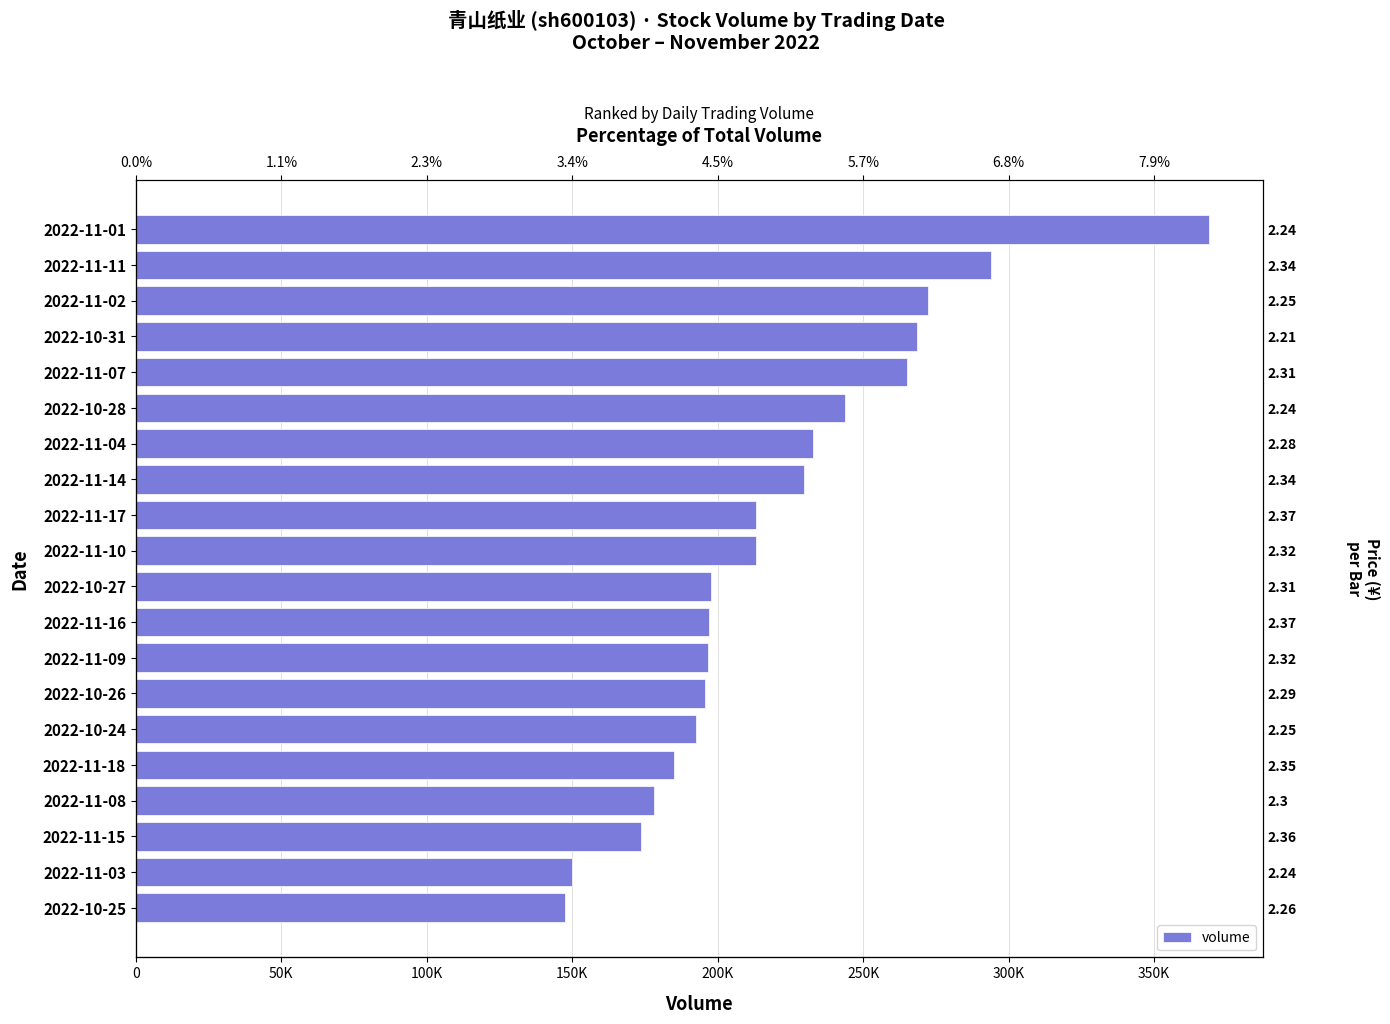

How many series are shown in this chart?

1